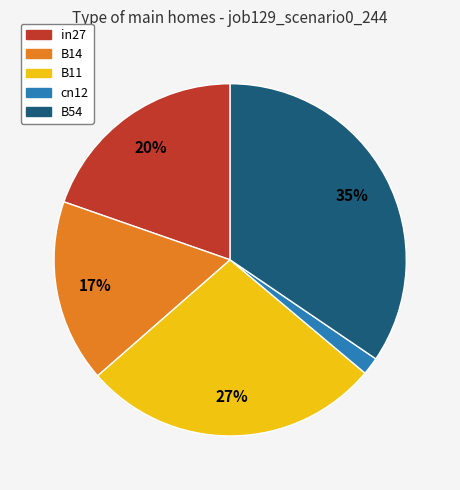

Rank the categories by value from lowest to highest.

cn12, B14, in27, B11, B54